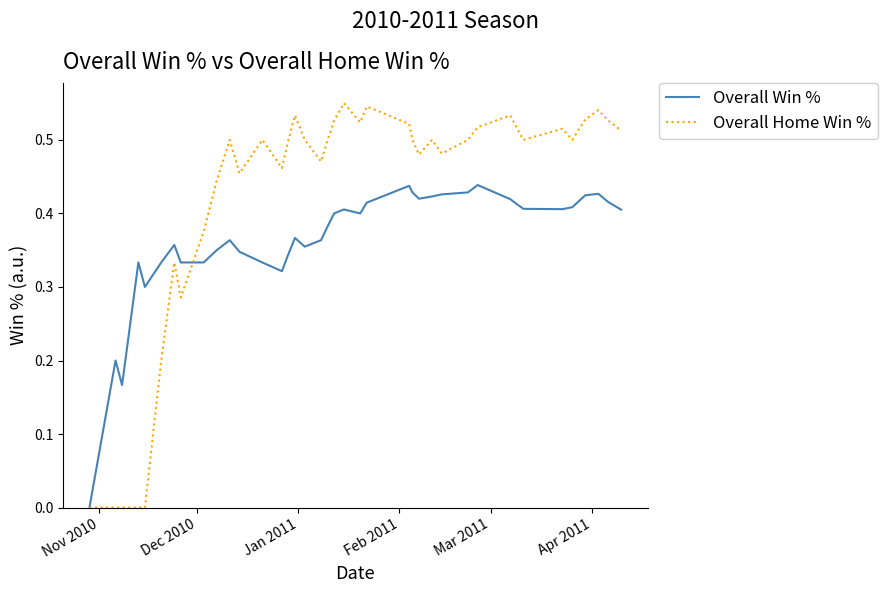

Which series has the largest range (max minus min)?

Overall Home Win %